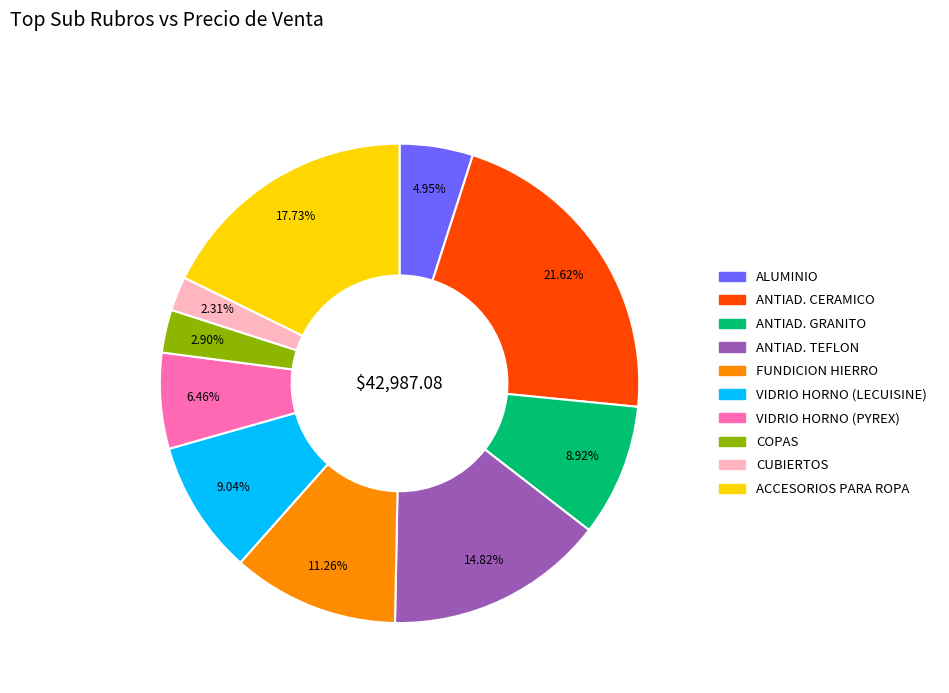

To the nearest percent, what is the difference between the largest and smallest slice percentages?

19%